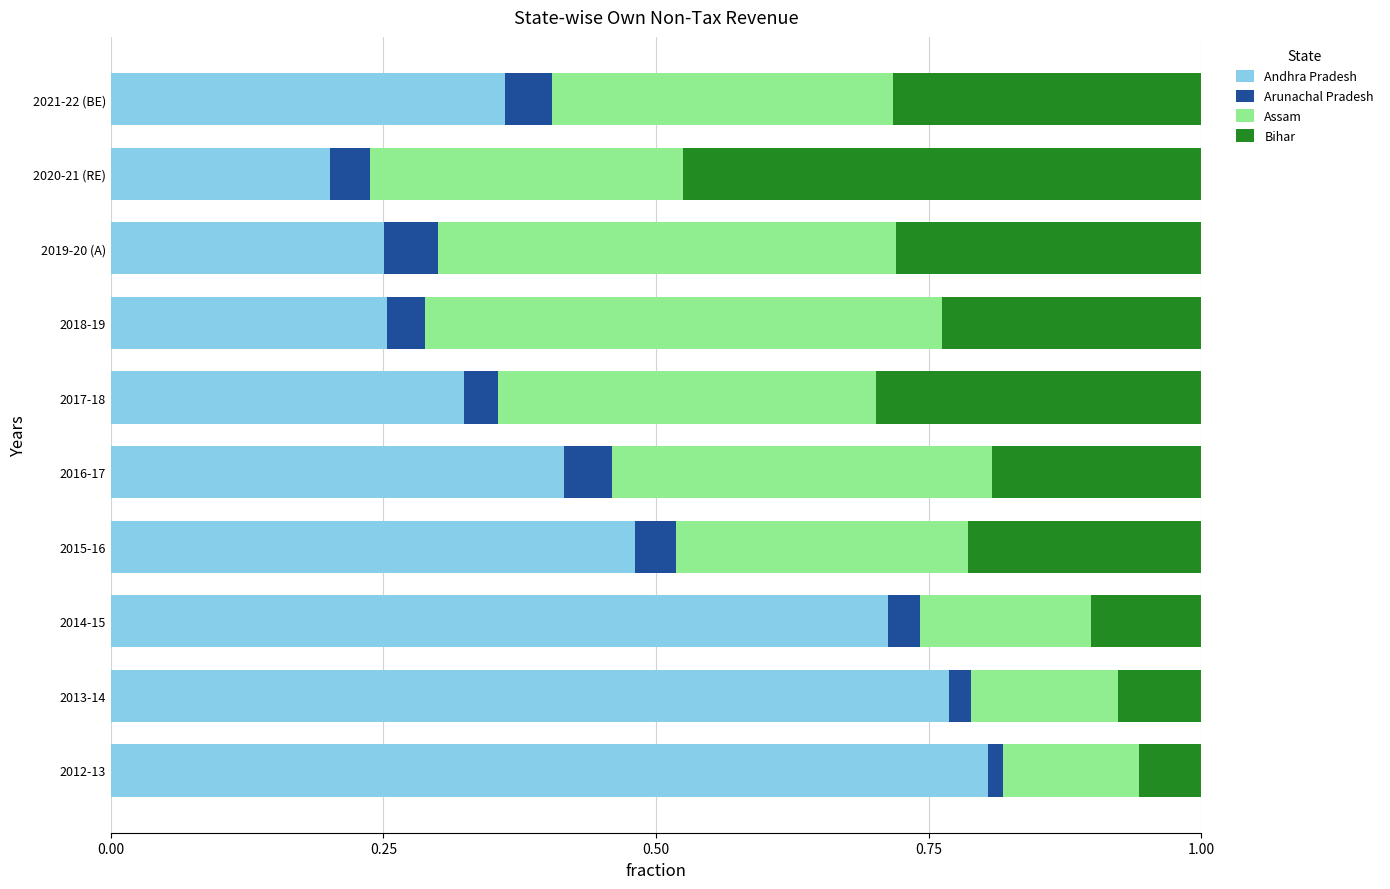

What is the sum of the Andhra Pradesh values at 2013-14 and 2015-16?

1.2